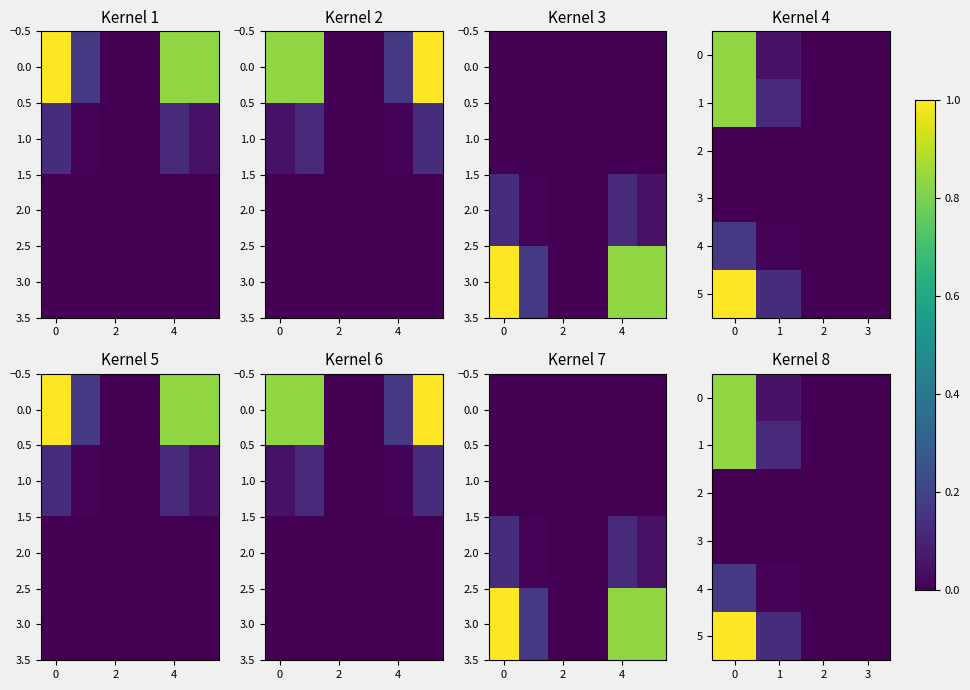

How many positive values does the 5 series have?

2